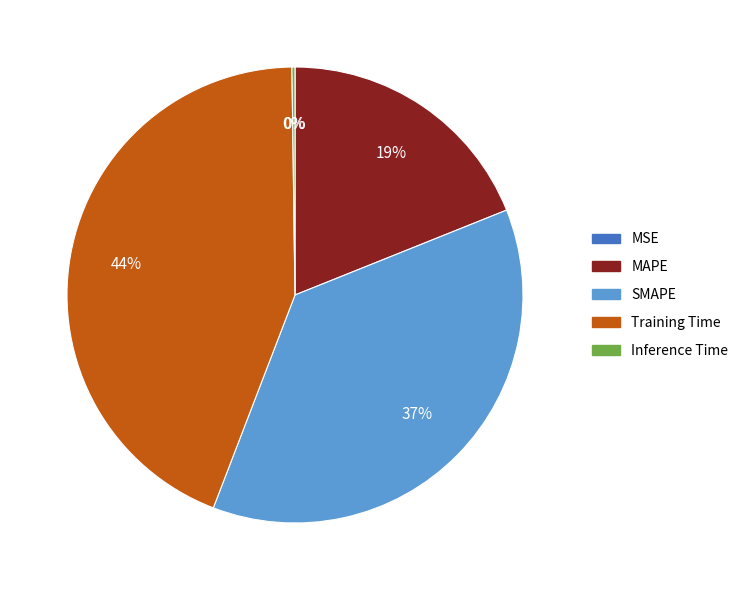

What is the largest slice in the pie chart?

Training Time